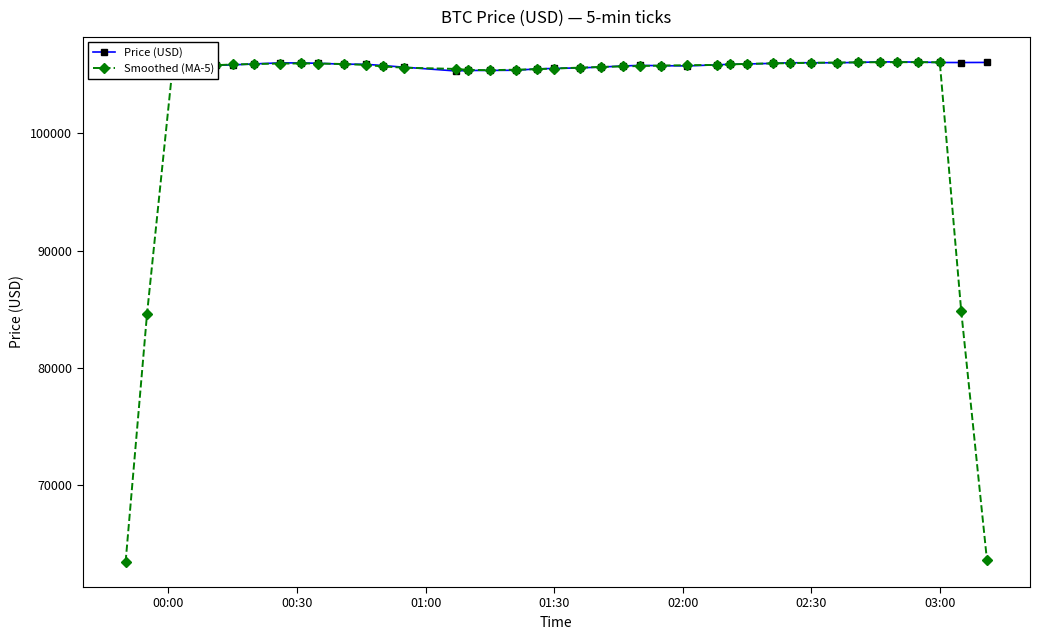

At how many categories does at least one series exceed 78636?

40